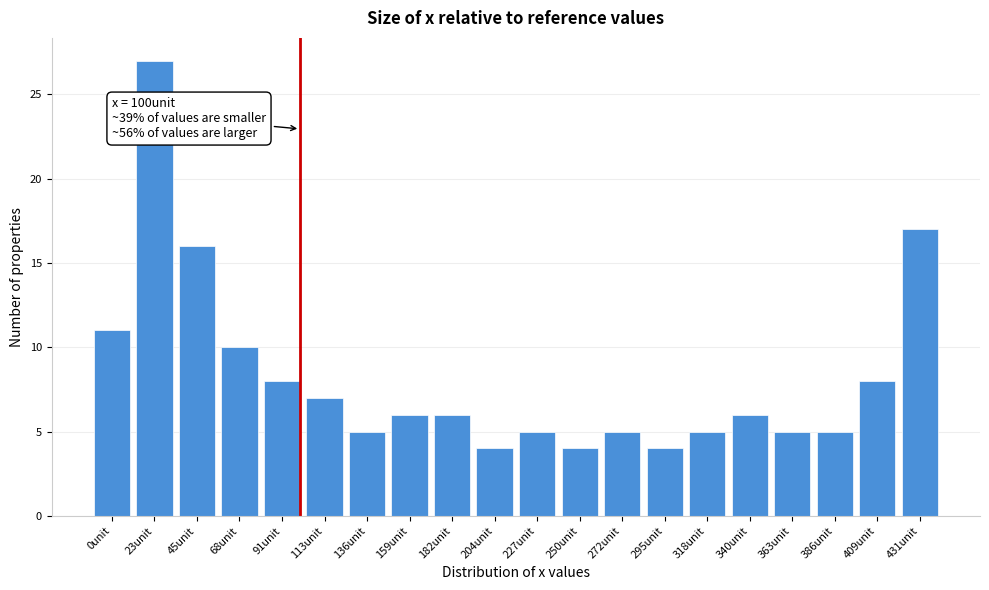

Reading left to right, extract all data points from this chart.

0unit=11	23unit=27	45unit=16	68unit=10	91unit=8	113unit=7	136unit=5	159unit=6	182unit=6	204unit=4	227unit=5	250unit=4	272unit=5	295unit=4	318unit=5	340unit=6	363unit=5	386unit=5	409unit=8	431unit=17